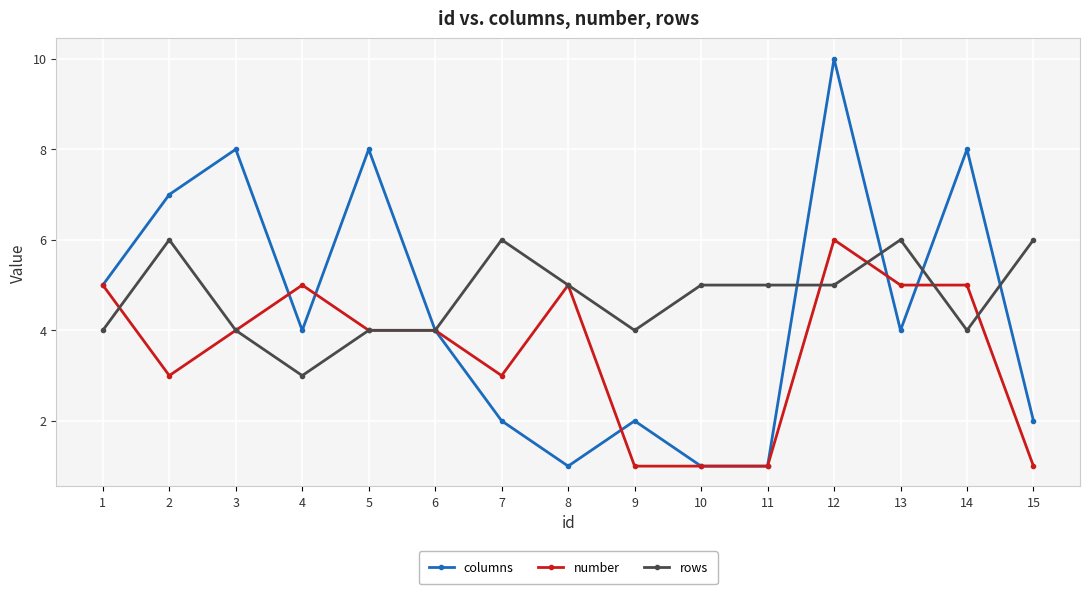

Reading left to right, what are all the values shown in this chart?

columns: 1=5	2=7	3=8	4=4	5=8	6=4	7=2	8=1	9=2	10=1	11=1	12=10	13=4	14=8	15=2
number: 1=5	2=3	3=4	4=5	5=4	6=4	7=3	8=5	9=1	10=1	11=1	12=6	13=5	14=5	15=1
rows: 1=4	2=6	3=4	4=3	5=4	6=4	7=6	8=5	9=4	10=5	11=5	12=5	13=6	14=4	15=6